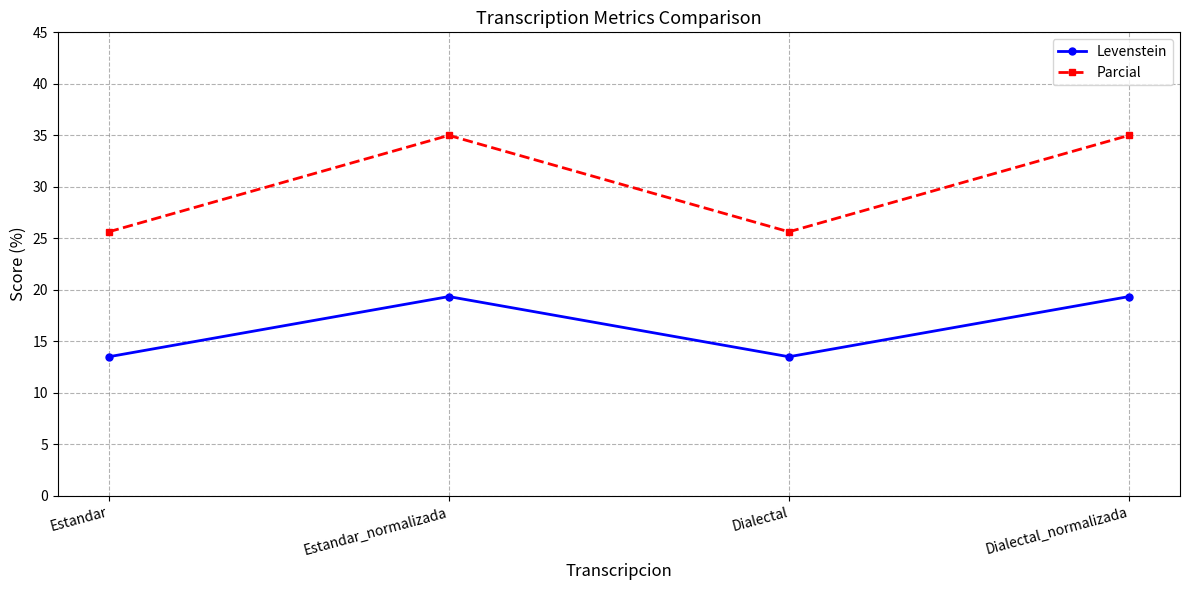

What is the total value across all series at Estandar_normalizada?

54.4